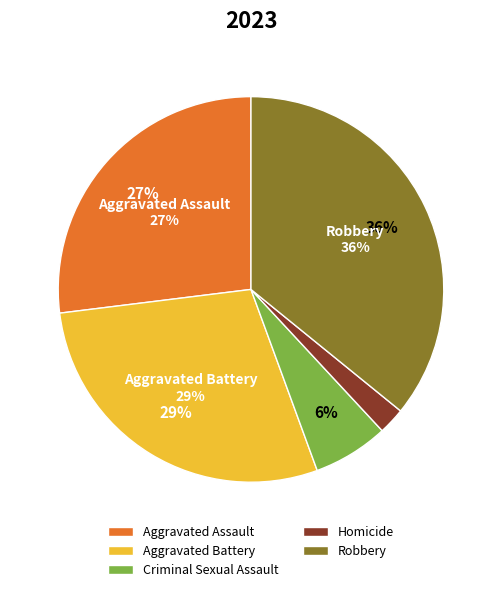

True or false: Homicide accounts for 2% of the total.

True